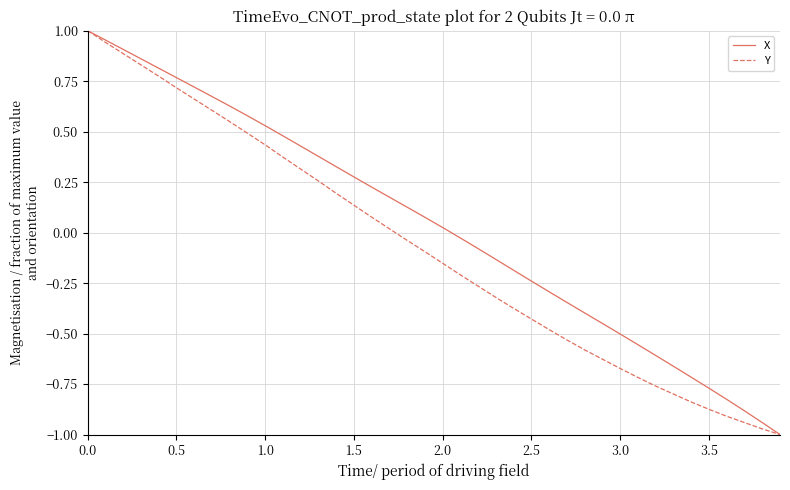

Which series has the largest total across all categories?

X